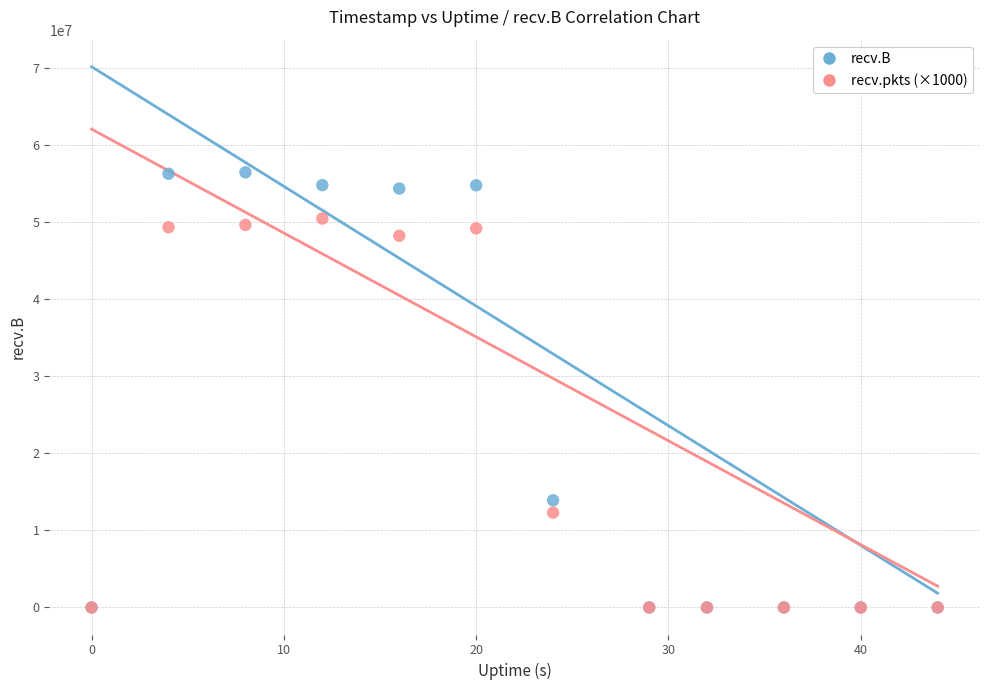

Across all series, what Y value is closest to 28213364?

13890816